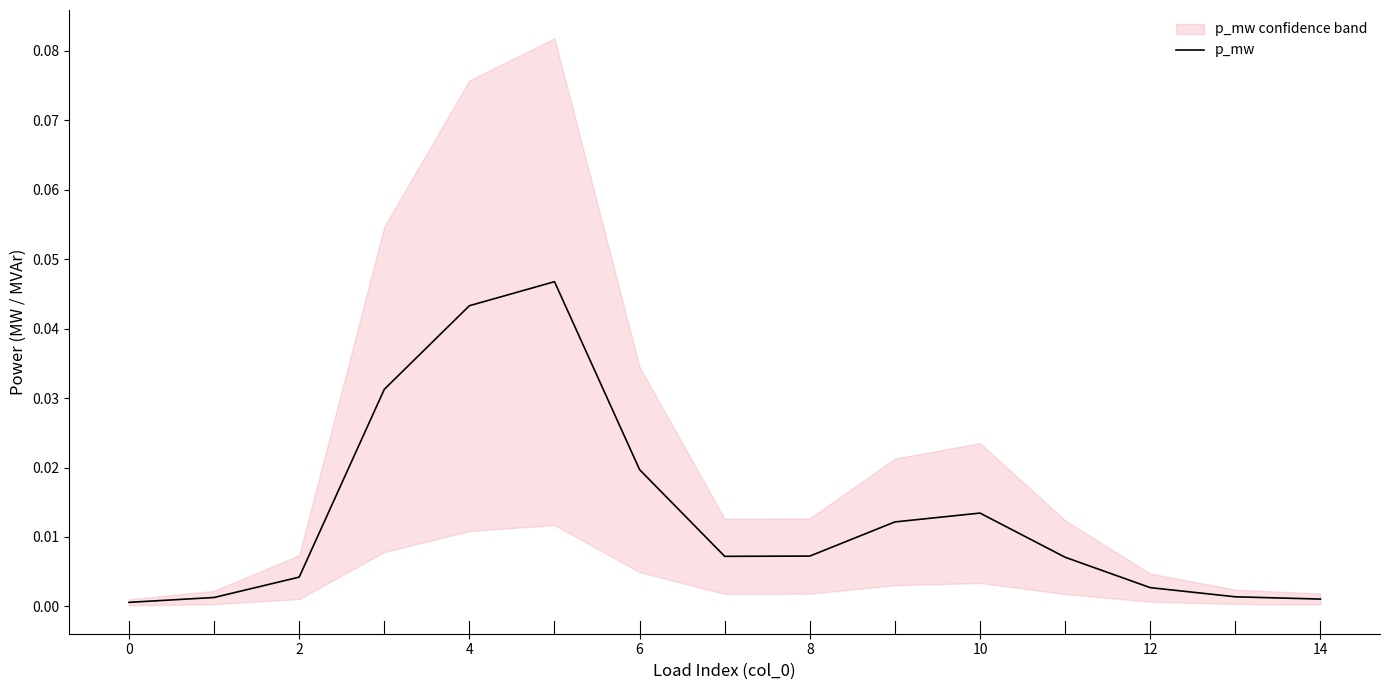

Is this an area chart (filled region under the line)?

No